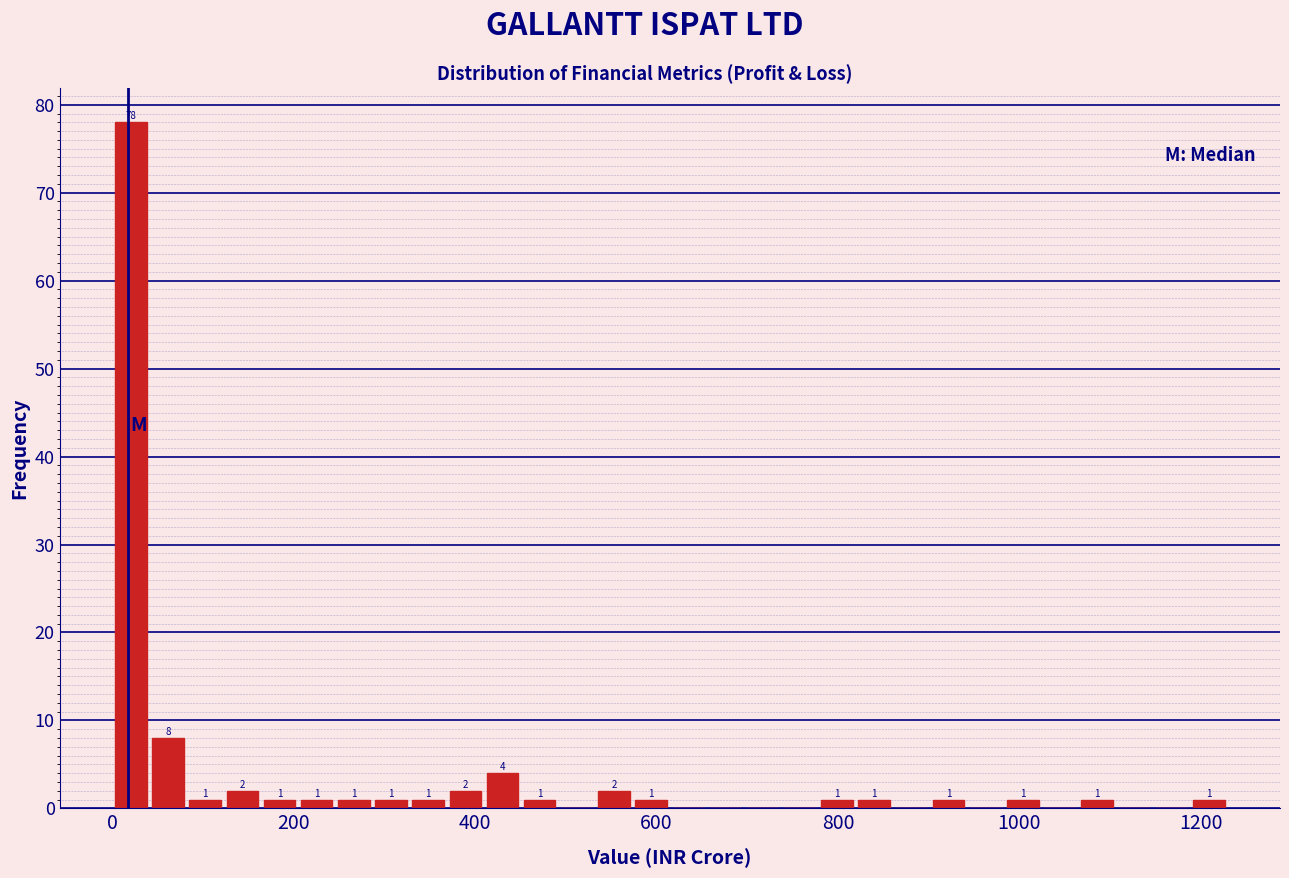

Read against the x-axis, roughly where is the centre of the tallest bar?

20